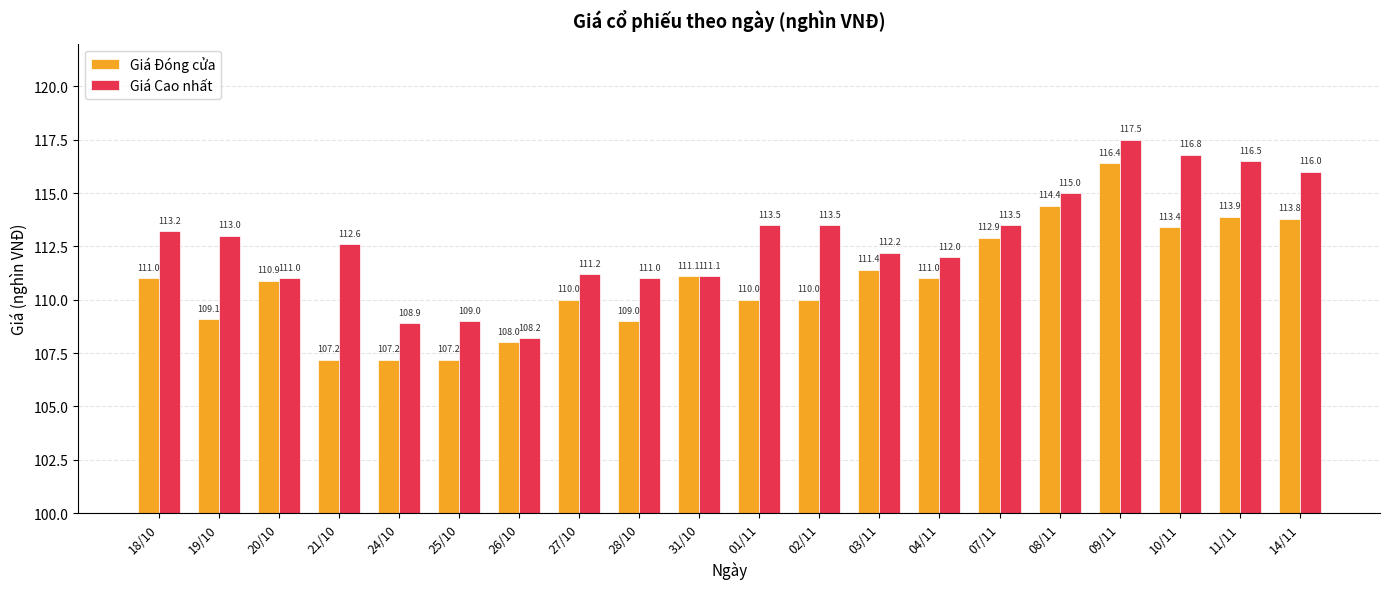

Which series changed the most between 20/10 and 10/11?

Giá Cao nhất